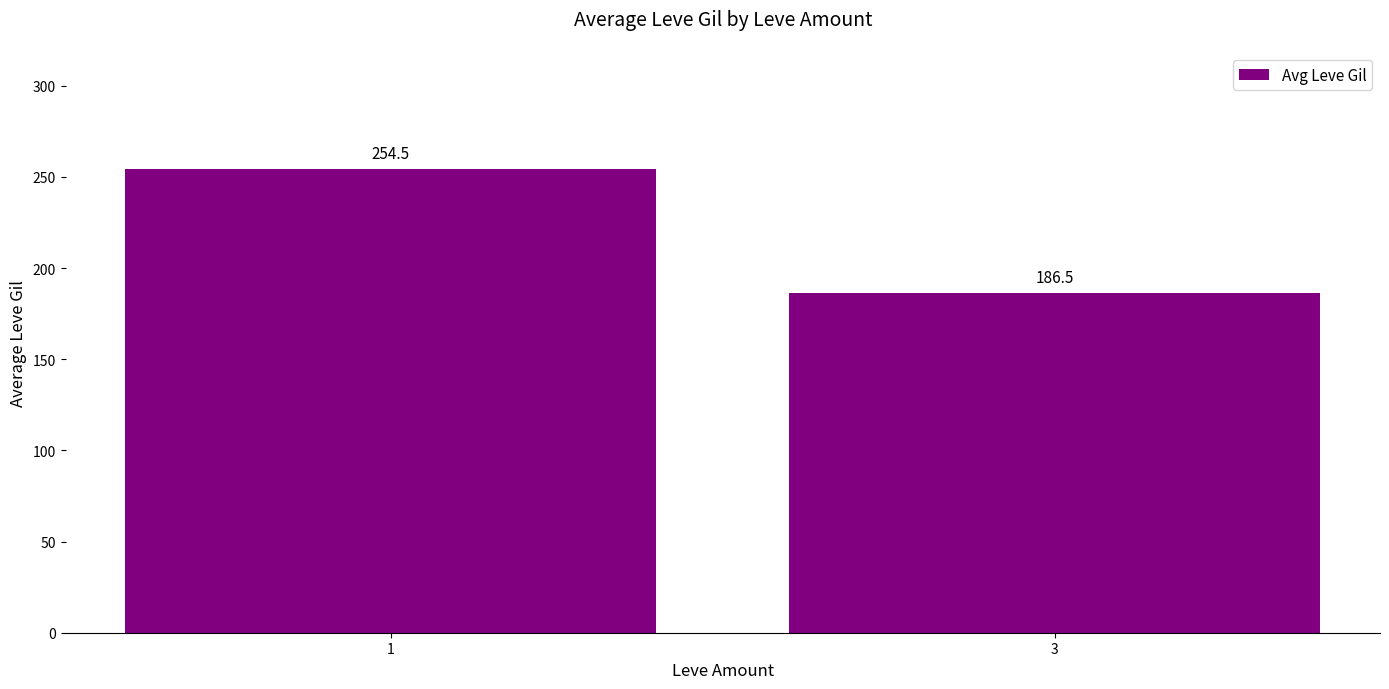

Reading left to right, transcribe all the data shown in this chart.

1=254.5	3=186.5